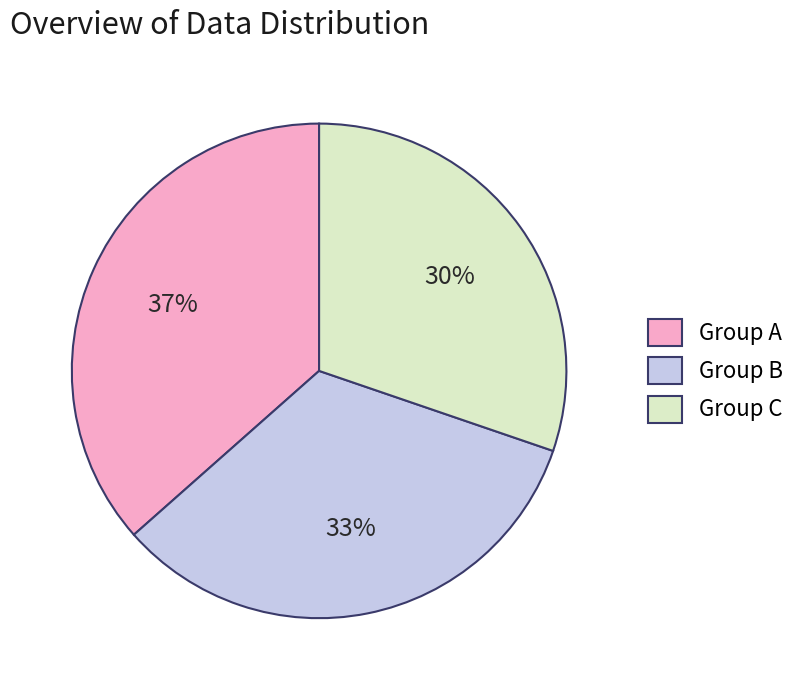

Which slice is the largest?

Group A